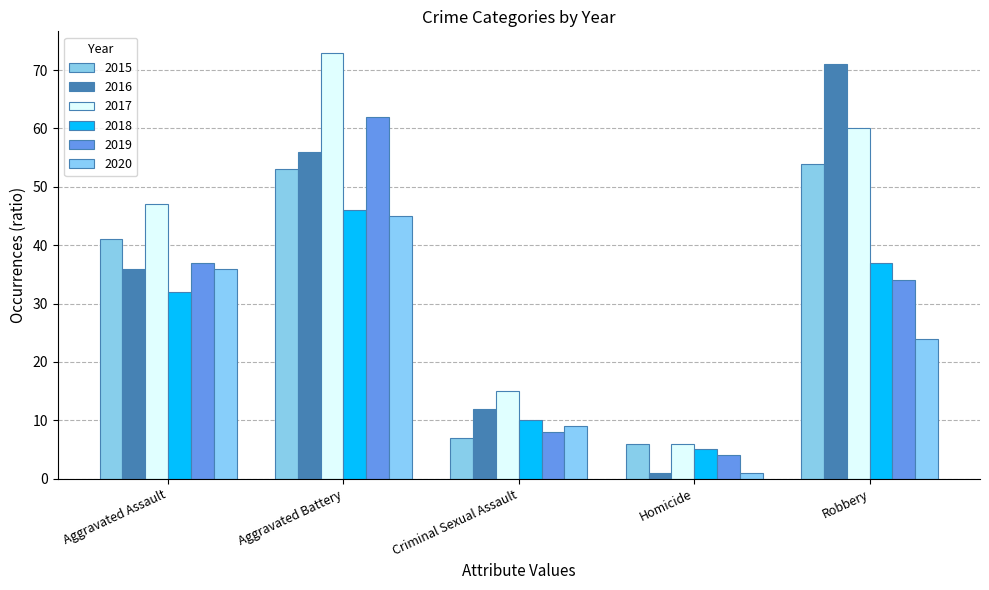

Between Aggravated Assault and Criminal Sexual Assault, which series saw the biggest shift?

2015